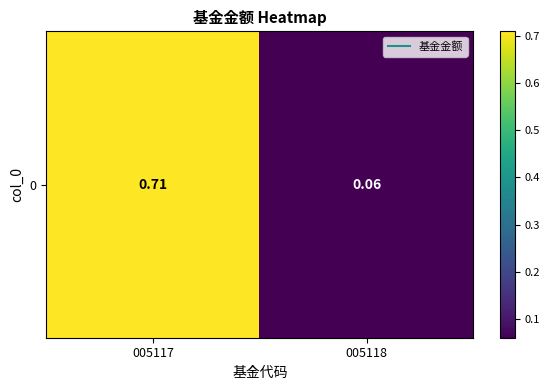

The chart shows a value of 1.0 at 005117. True or false?

False